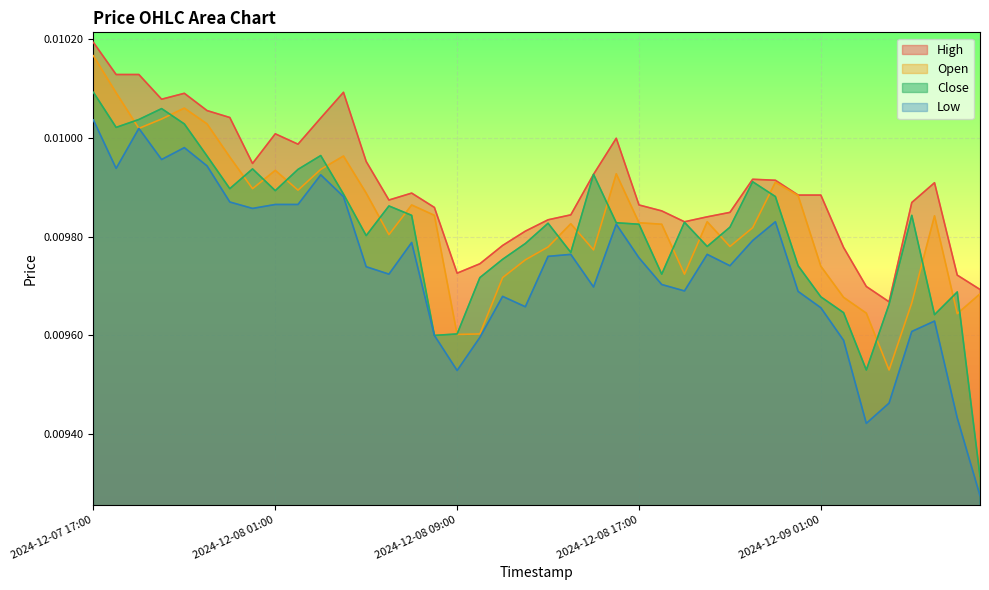

How many lines are shown in the chart?

4